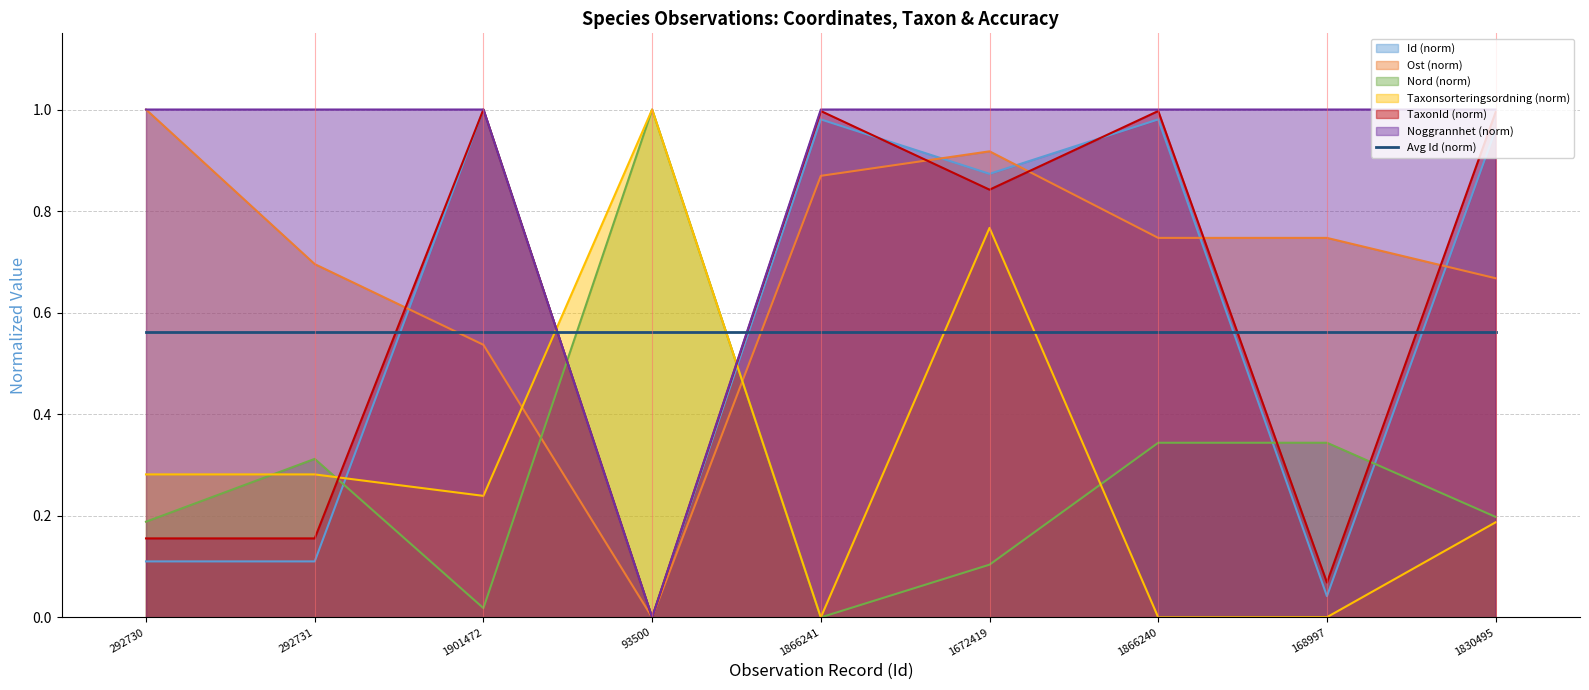

Which has a higher value, 93500 or 1866240?

1866240